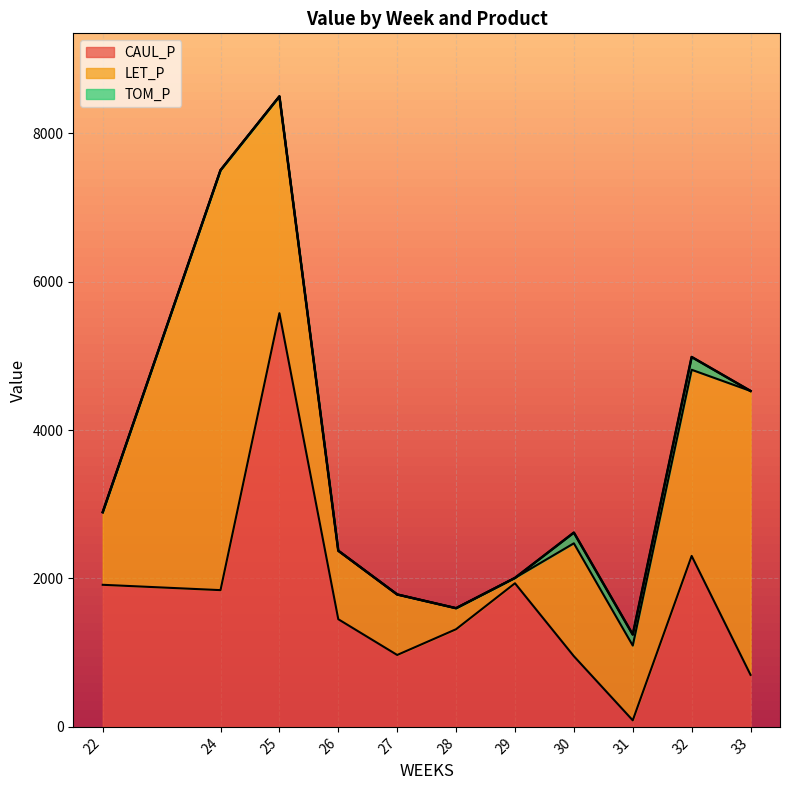

How many interior local peaks does the LET_P series have?

2